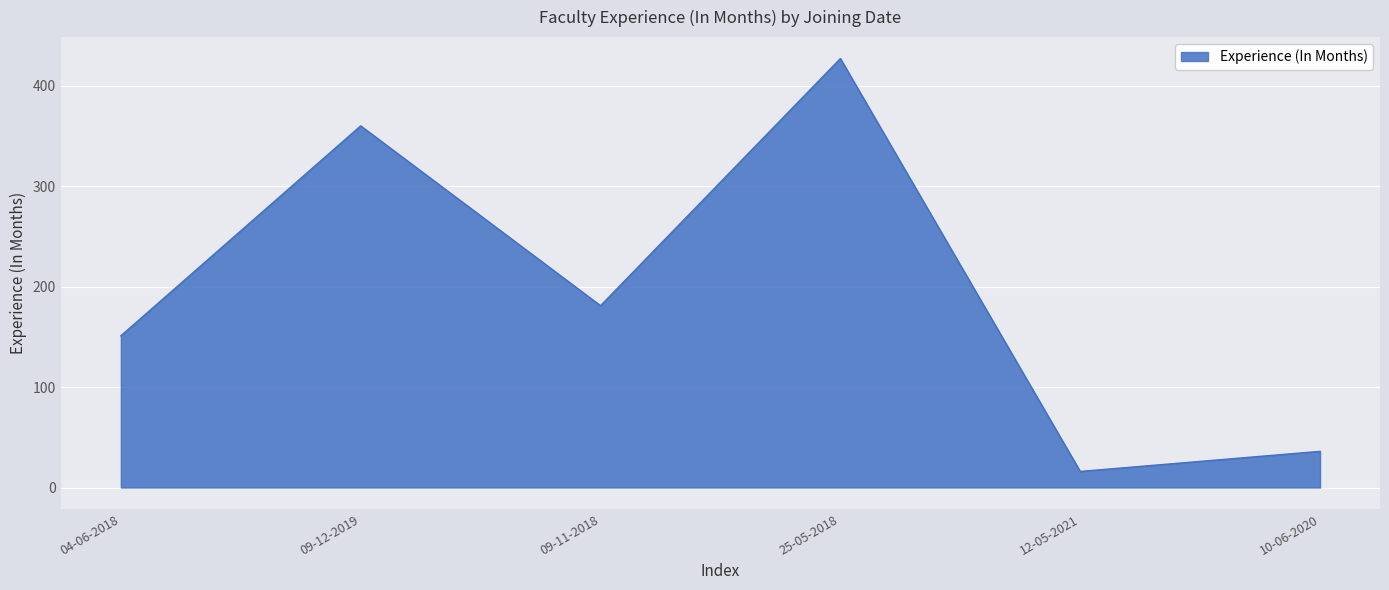

At which category does the chart reach its minimum across all series?

12-05-2021